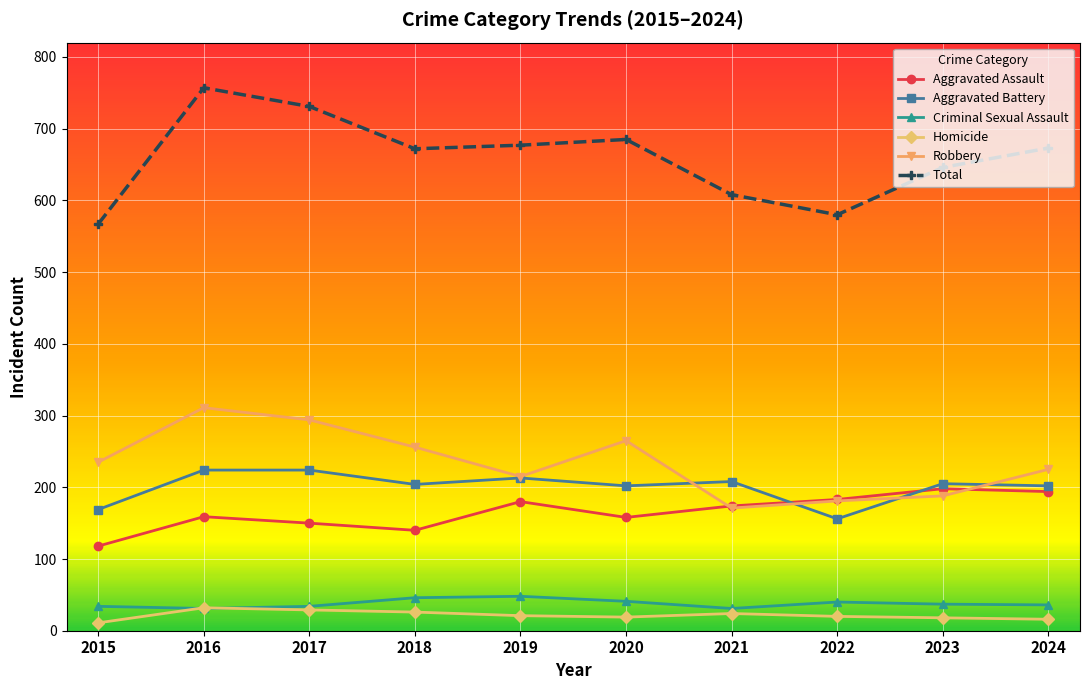

What are all the series names shown in the legend?

Aggravated Assault, Aggravated Battery, Criminal Sexual Assault, Homicide, Robbery, Total